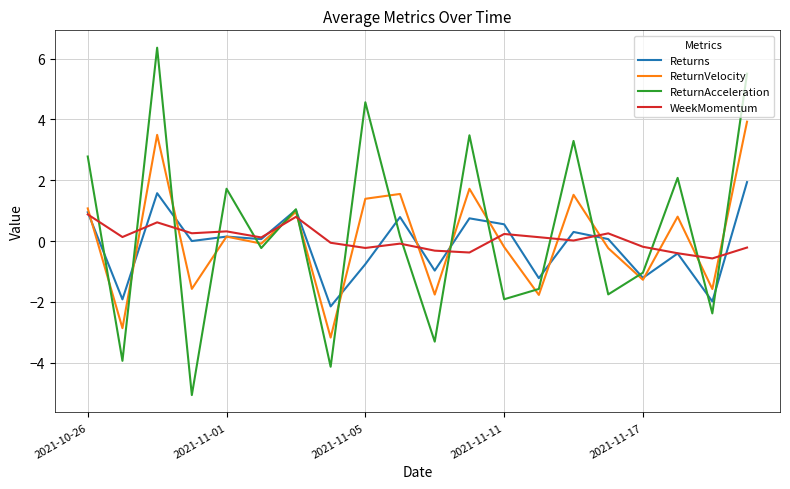

List the series in order of their peak value, highest first.

ReturnAcceleration, ReturnVelocity, Returns, WeekMomentum